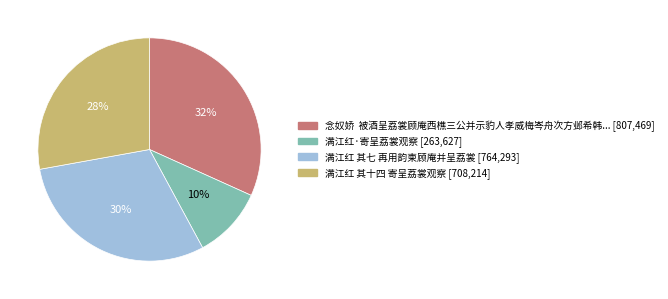

Does any single category account for the majority?

No